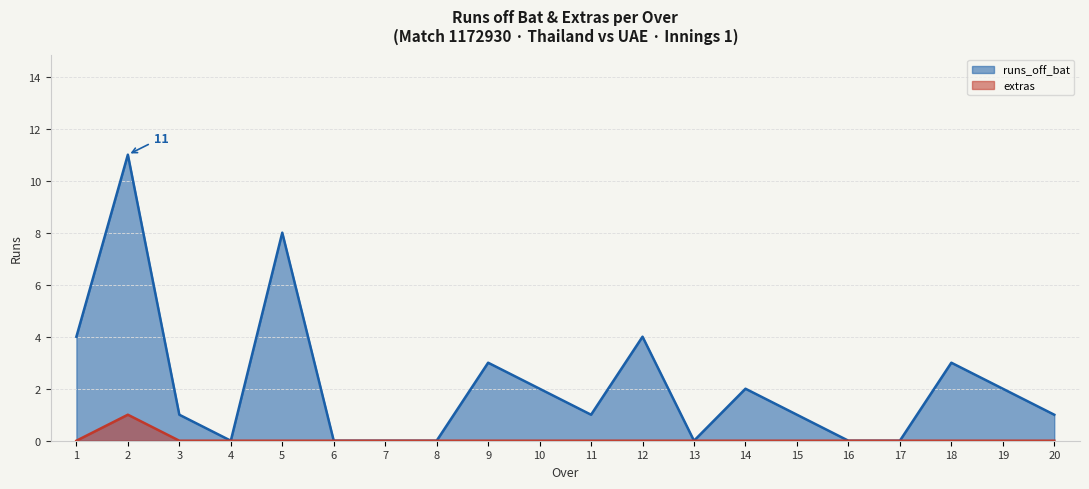

True or false: extras has a value of -1 at 17.

False